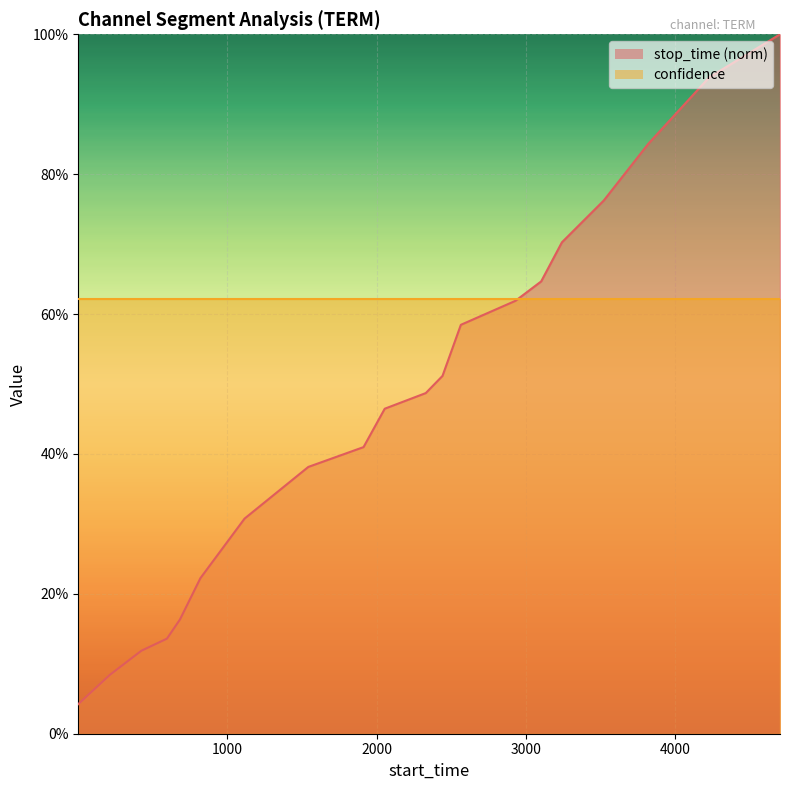

Is it true that the value at 2329 is 0.3?

False